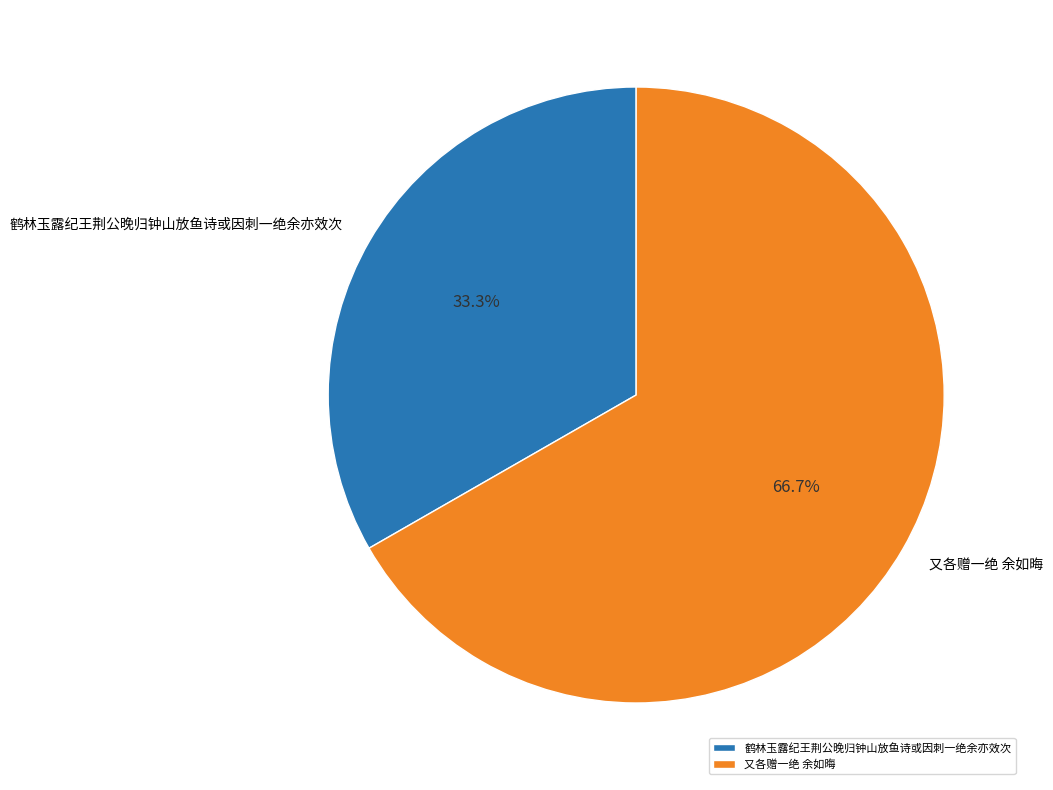

Which category has the smallest portion of the pie?

鹤林玉露纪王荆公晚归钟山放鱼诗或因刺一绝余亦效次